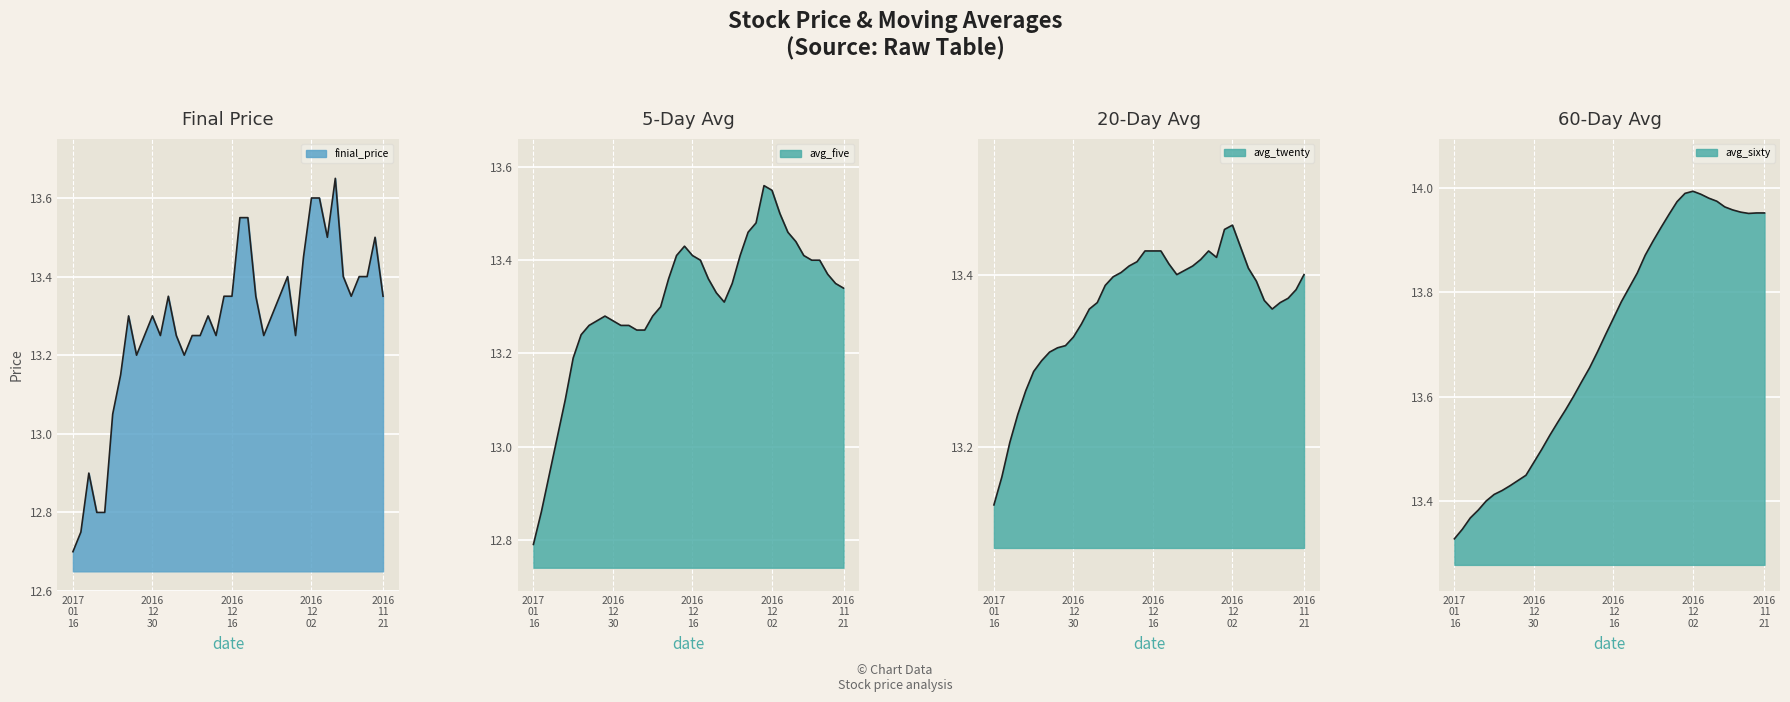

At which label does finial_price reach its minimum?

2017 01 16